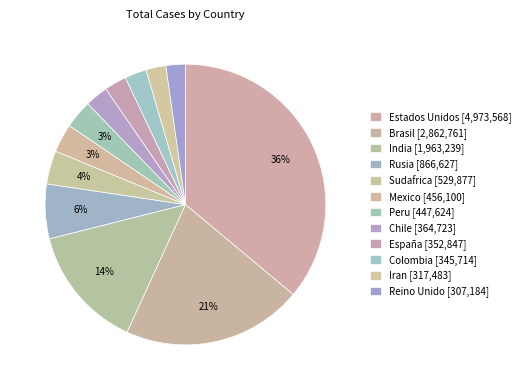

What portion of the pie excludes Iran?

97.7%